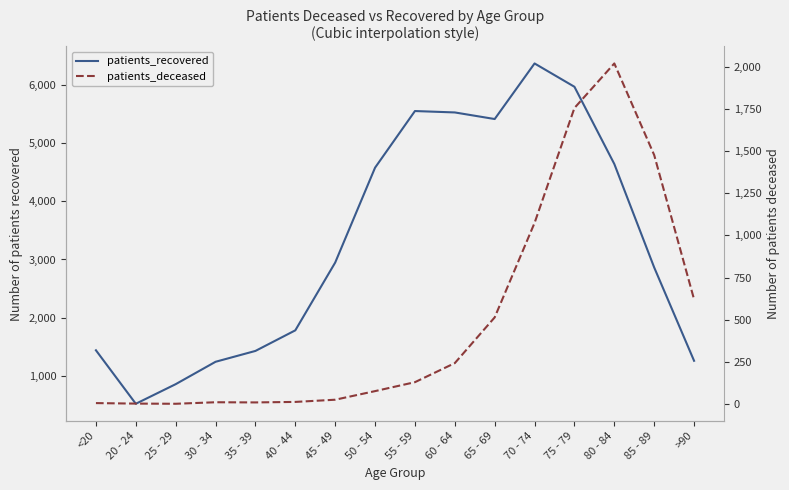

Reading left to right, list all the values displayed in this chart.

patients_recovered: 1443	526	862	1246	1432	1785	2947	4574	5545	5521	5408	6361	5961	4637	2863	1263
patients_deceased: 6	3	2	11	10	13	26	77	130	243	514	1074	1755	2019	1476	621